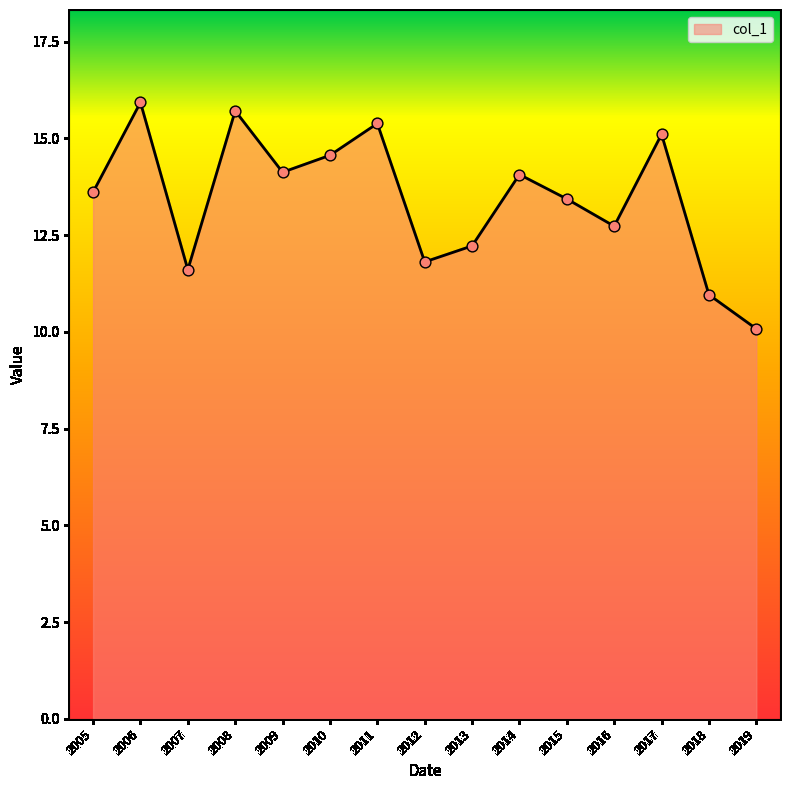

Approximately how many times larger is the value at 2009 compared to 2018?

1.3